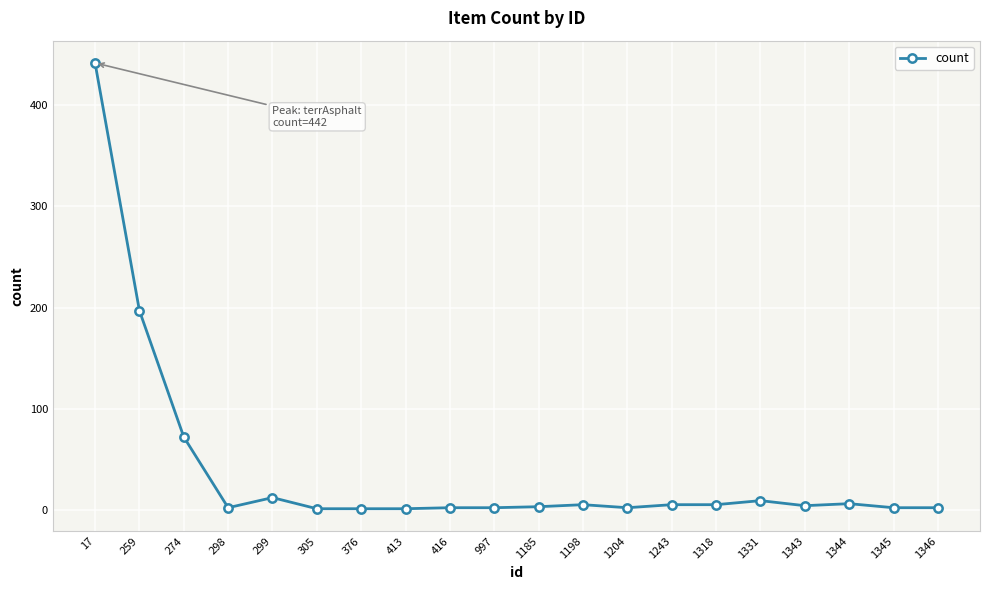

What is the difference between the second highest and minimum values?

196